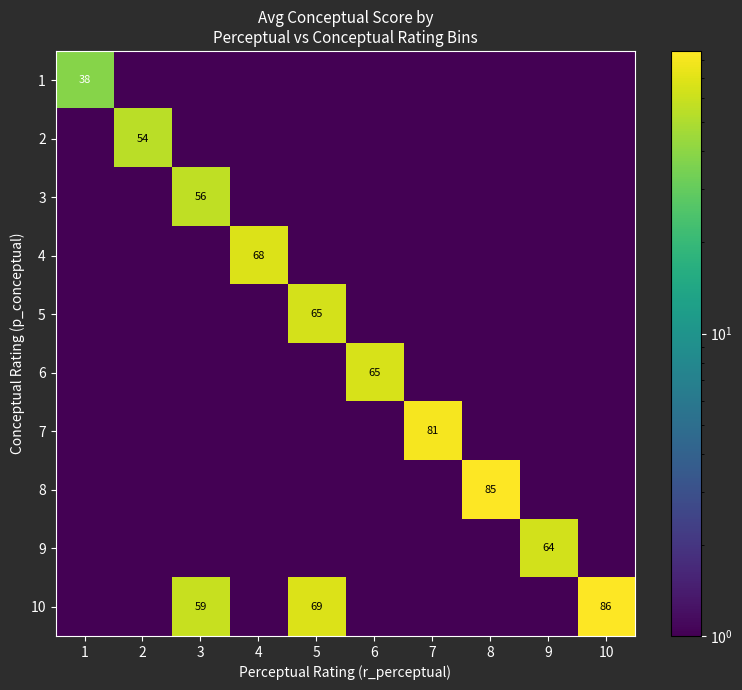

Which series has the widest spread of values?

10